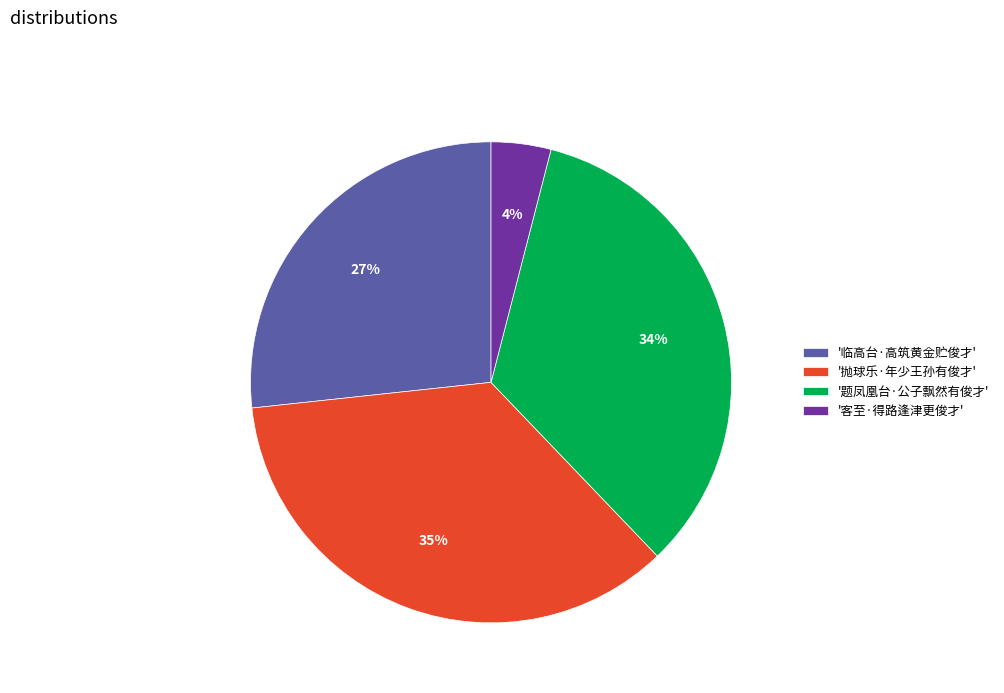

Count the number of slices in the pie.

4